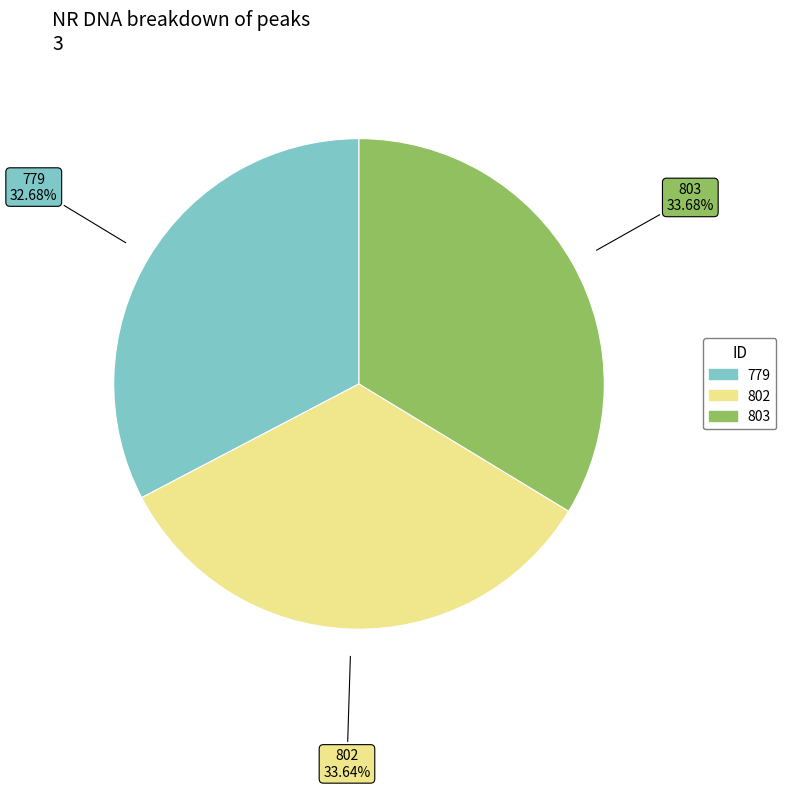

Which category has the smallest portion of the pie?

779